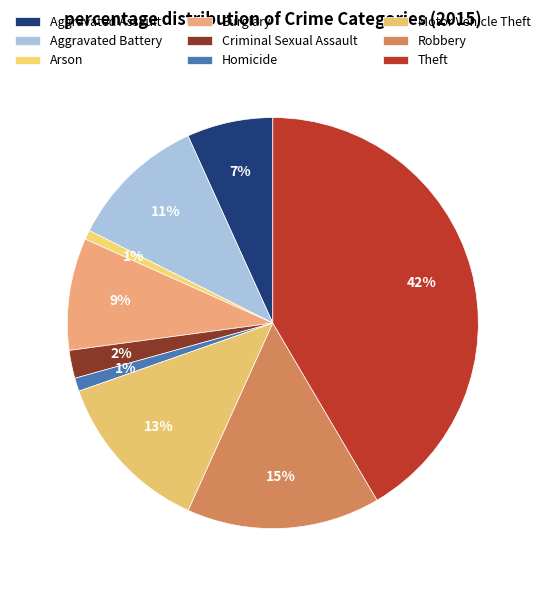

How many slices are in this pie chart?

9